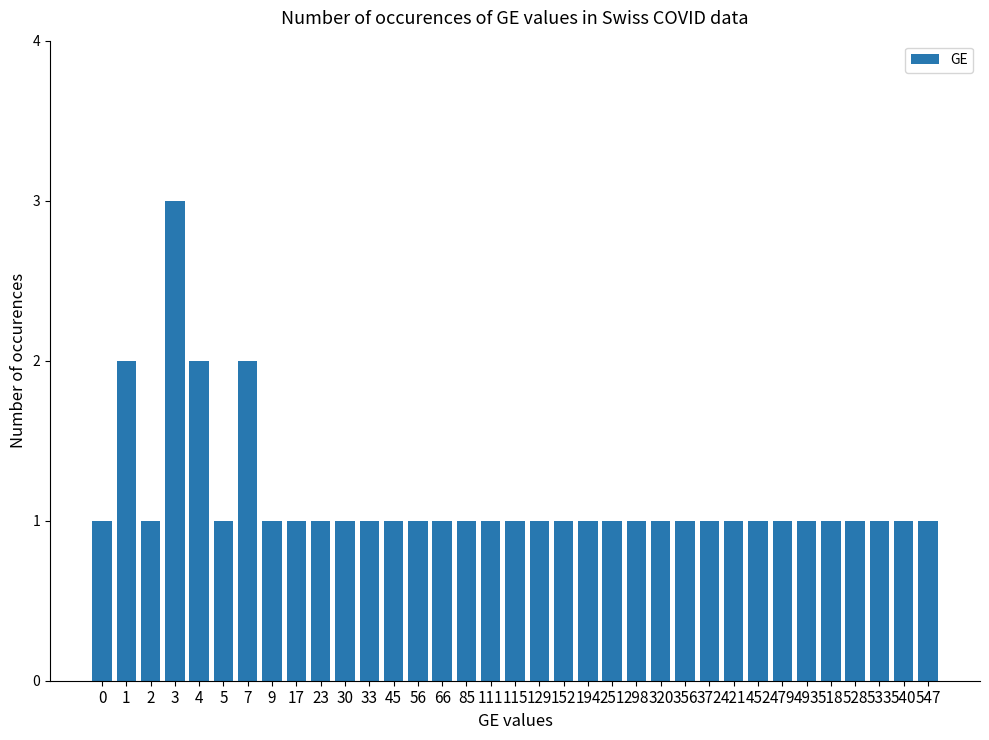

How many data points does each series have?

35